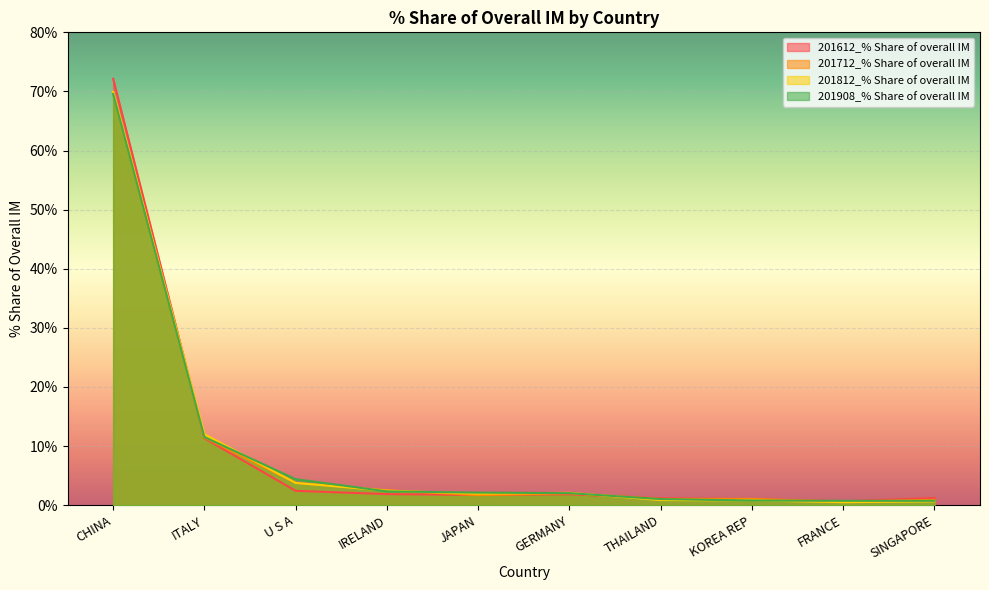

How many interior local peaks does the 201612_% Share of overall IM series have?

1